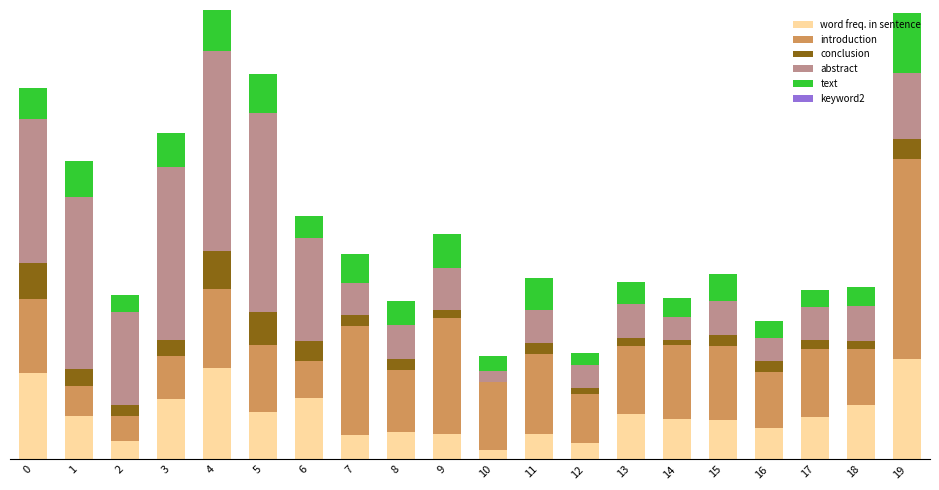

What is the difference between the second highest and minimum values in the introduction series?

0.5